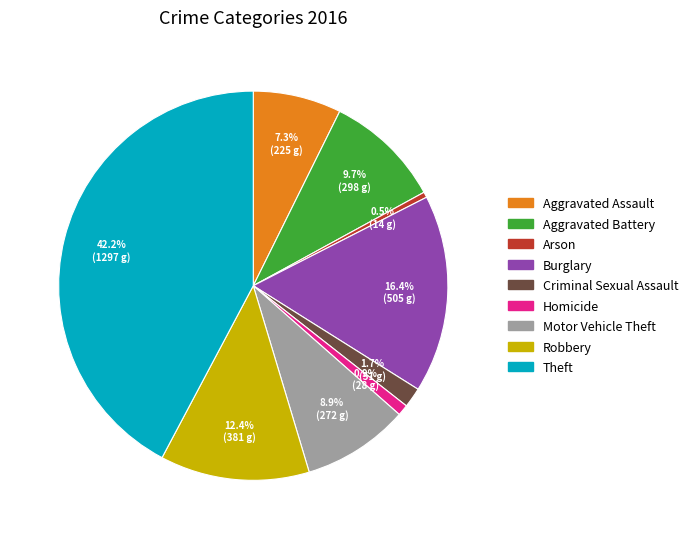

What is the largest slice in the pie chart?

Theft